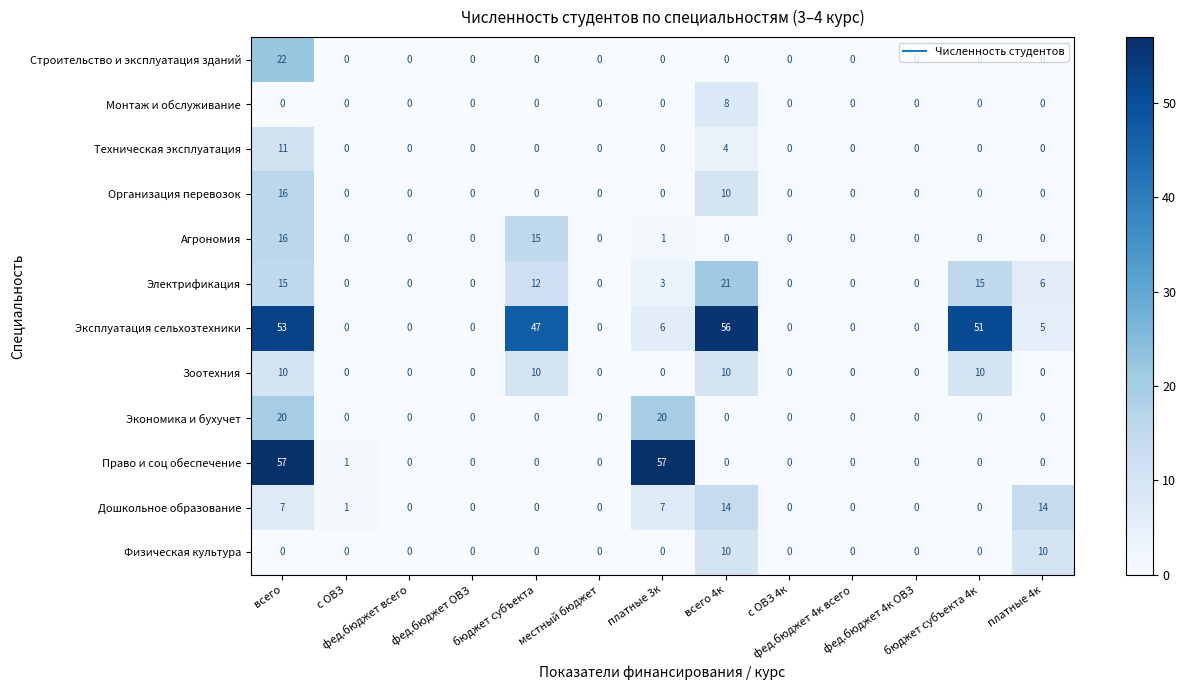

Which series has the widest spread of values?

Право и соц обеспечение